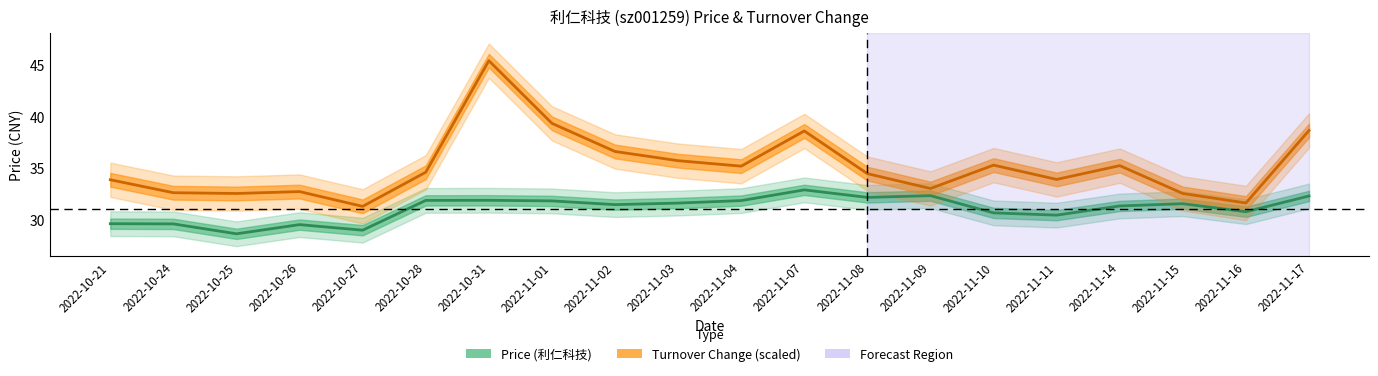

Where does the price series first go above 31?

2022-10-28